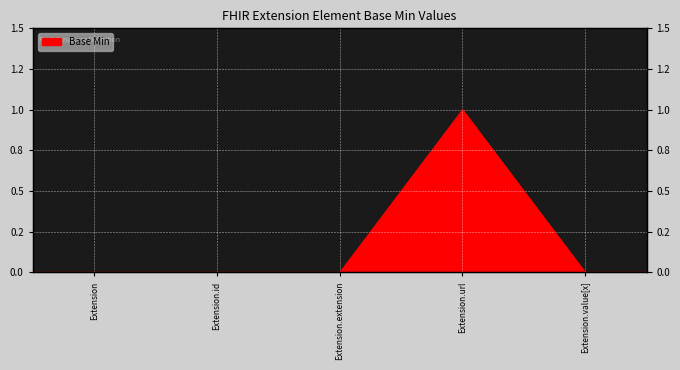

What is the label of the 2nd point from the left?

Extension.id